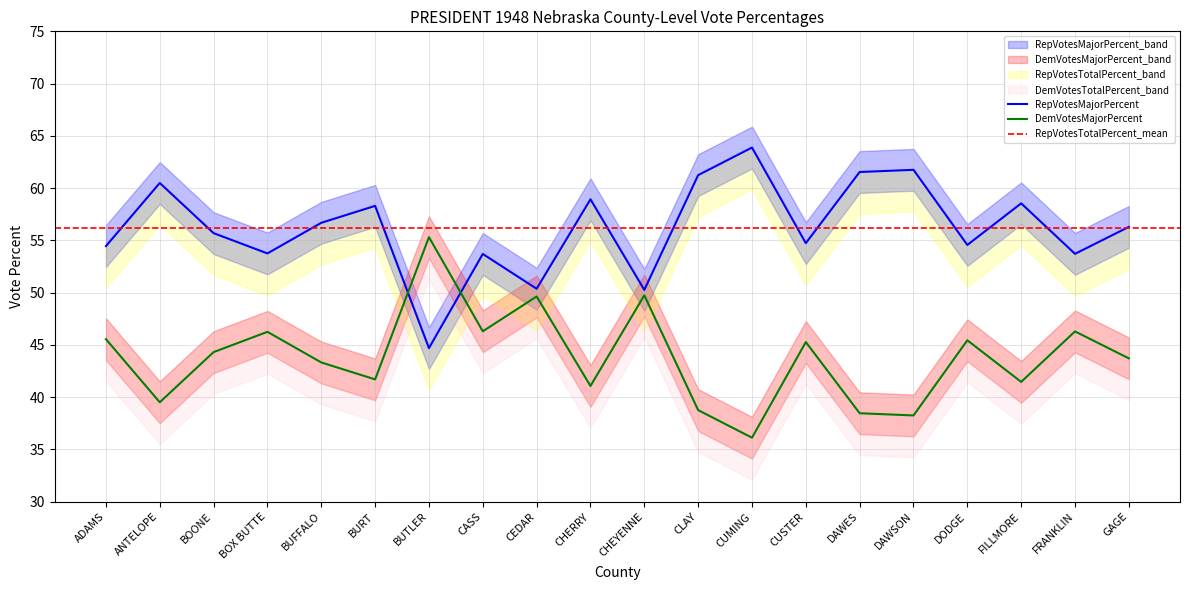

Reading right to left, extract all data points from this chart.

RepVotesMajorPercent: 56.3	53.7	58.5	54.6	61.8	61.5	54.7	63.9	61.2	50.3	58.9	50.4	53.7	44.7	58.3	56.7	53.8	55.7	60.5	54.5
DemVotesMajorPercent: 43.7	46.3	41.5	45.4	38.2	38.5	45.3	36.1	38.8	49.7	41.1	49.6	46.3	55.3	41.7	43.3	46.2	44.3	39.5	45.5